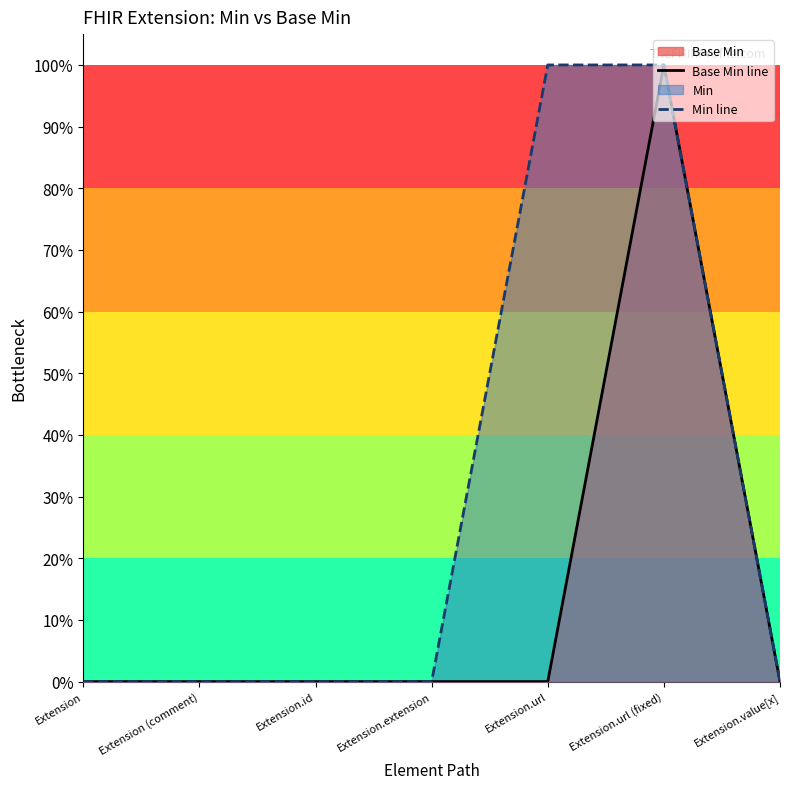

True or false: Min line and Base Min line intersect in this chart.

False